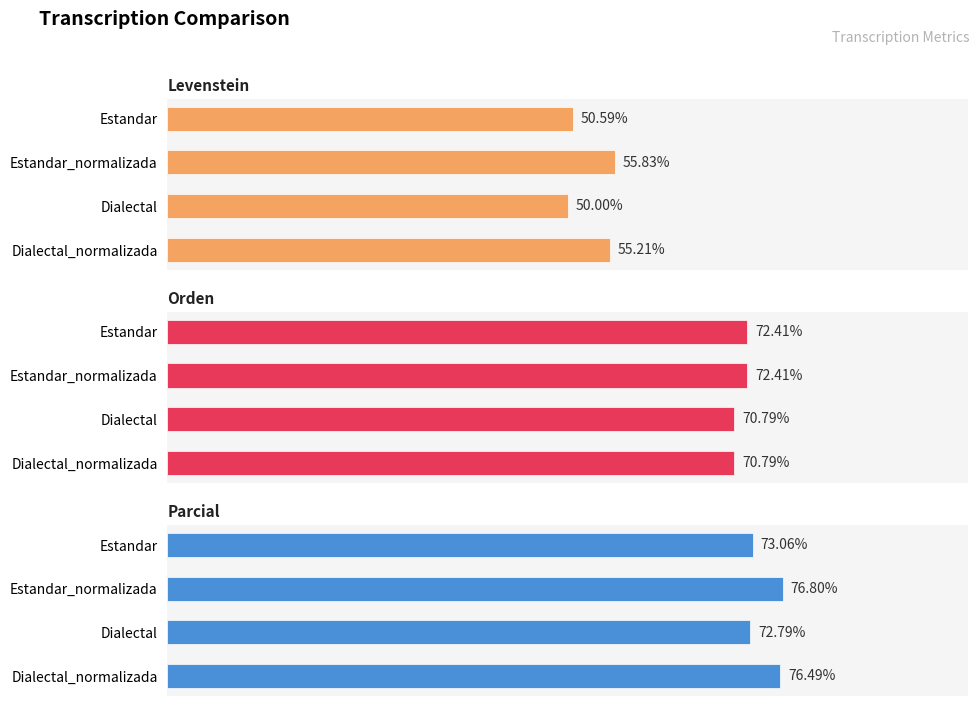

Which has a higher value, Dialectal or Dialectal_normalizada?

Dialectal_normalizada